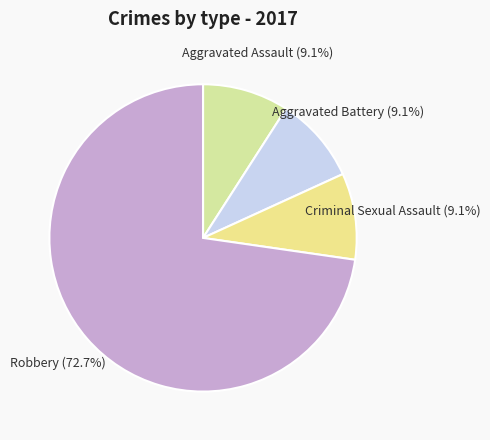

What is the majority slice?

Robbery